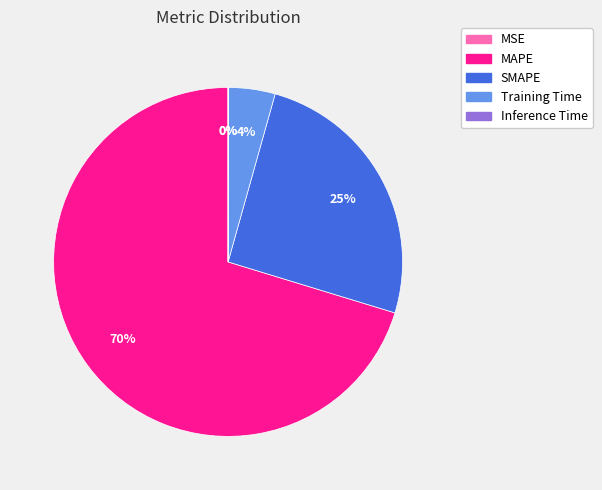

Is it true that Training Time is 4% of the pie?

True